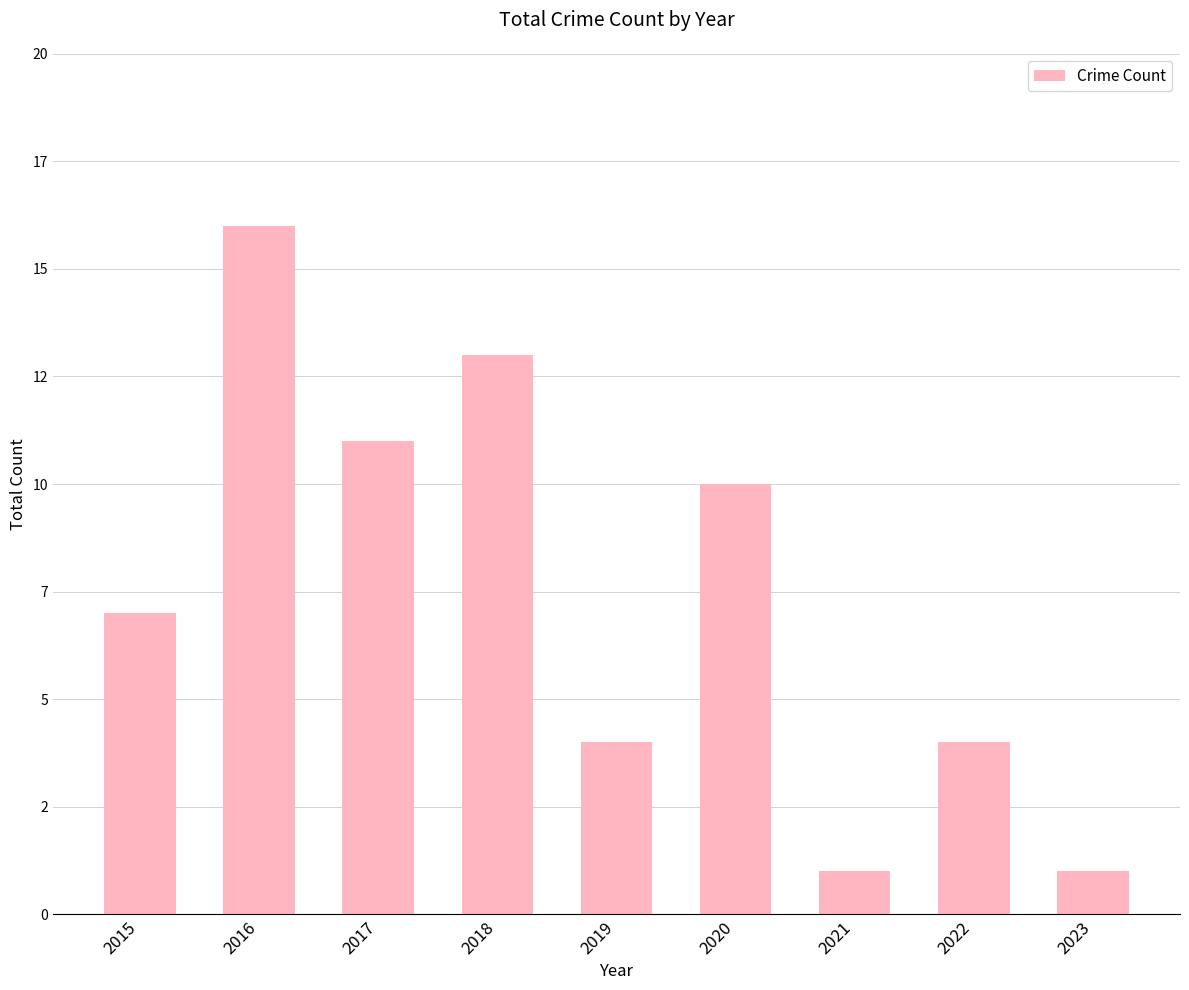

Are the bars horizontal?

No